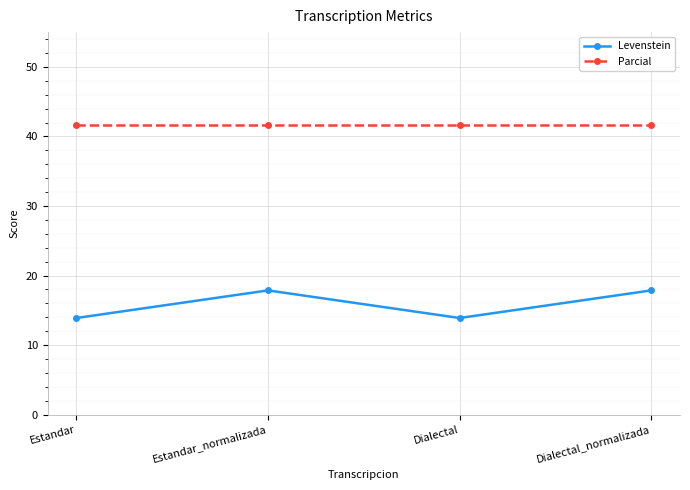

How many data points does each series have?

4